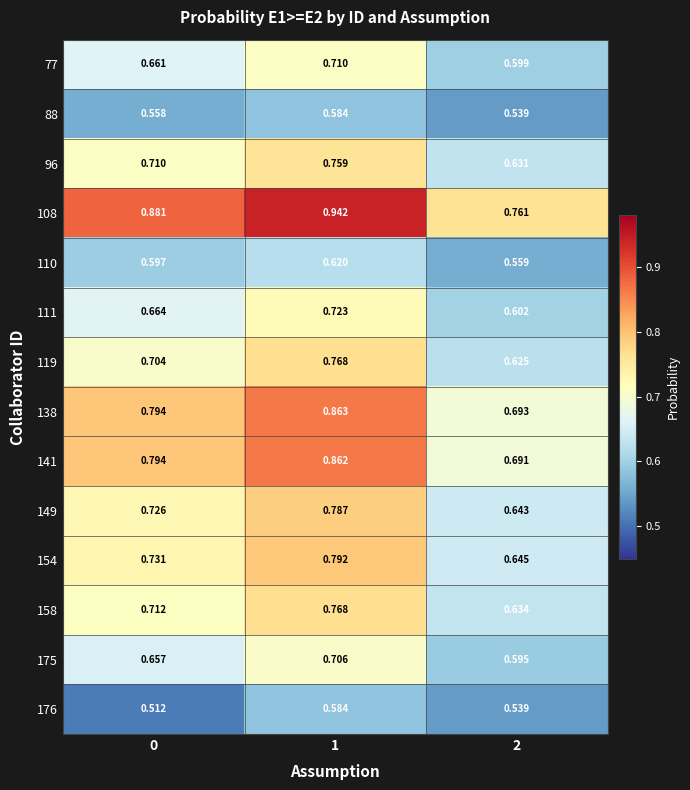

What is the difference between the highest and lowest values at 2?

0.2